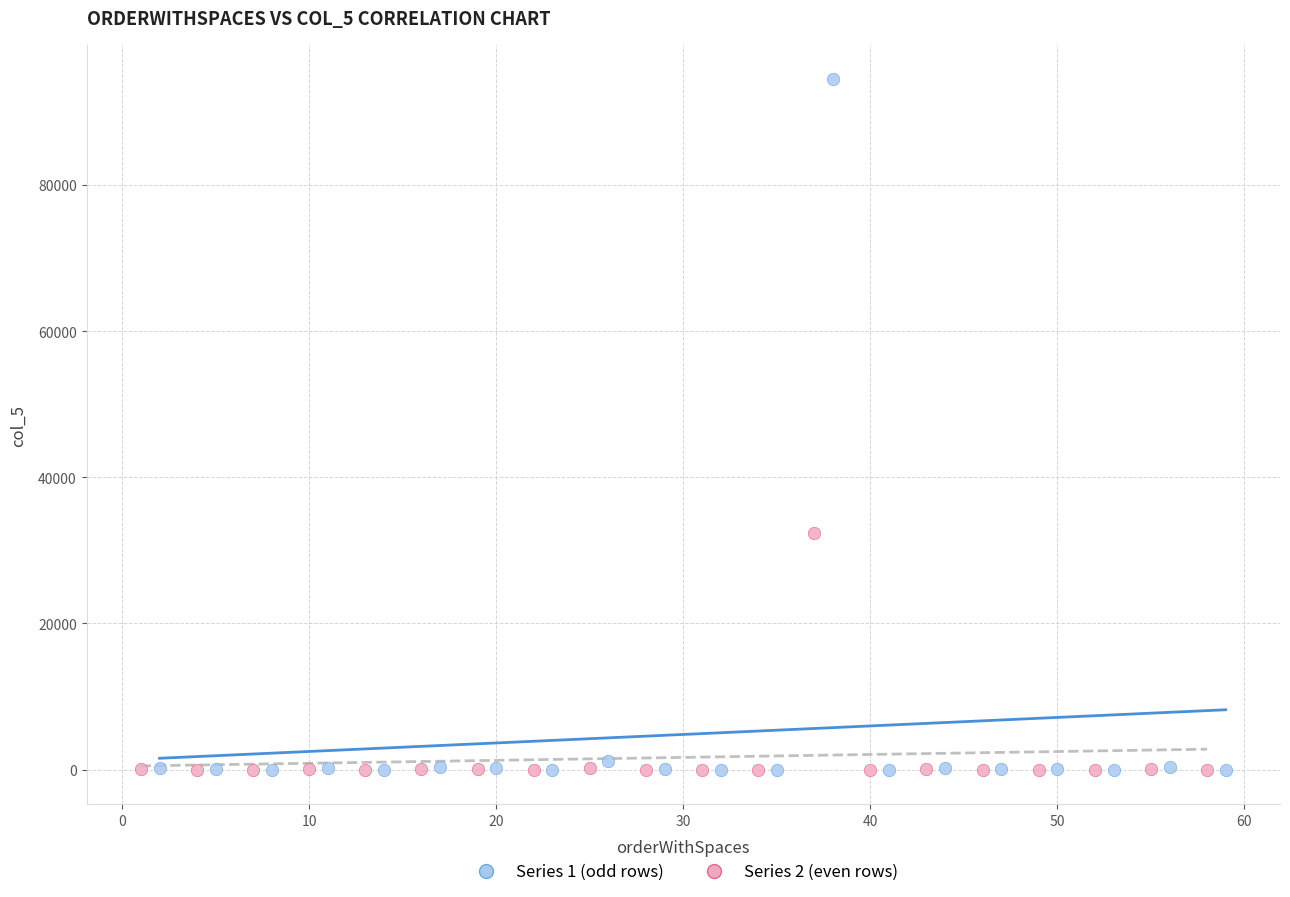

Which series has the largest Y range (max minus min)?

Series 1 (odd rows)